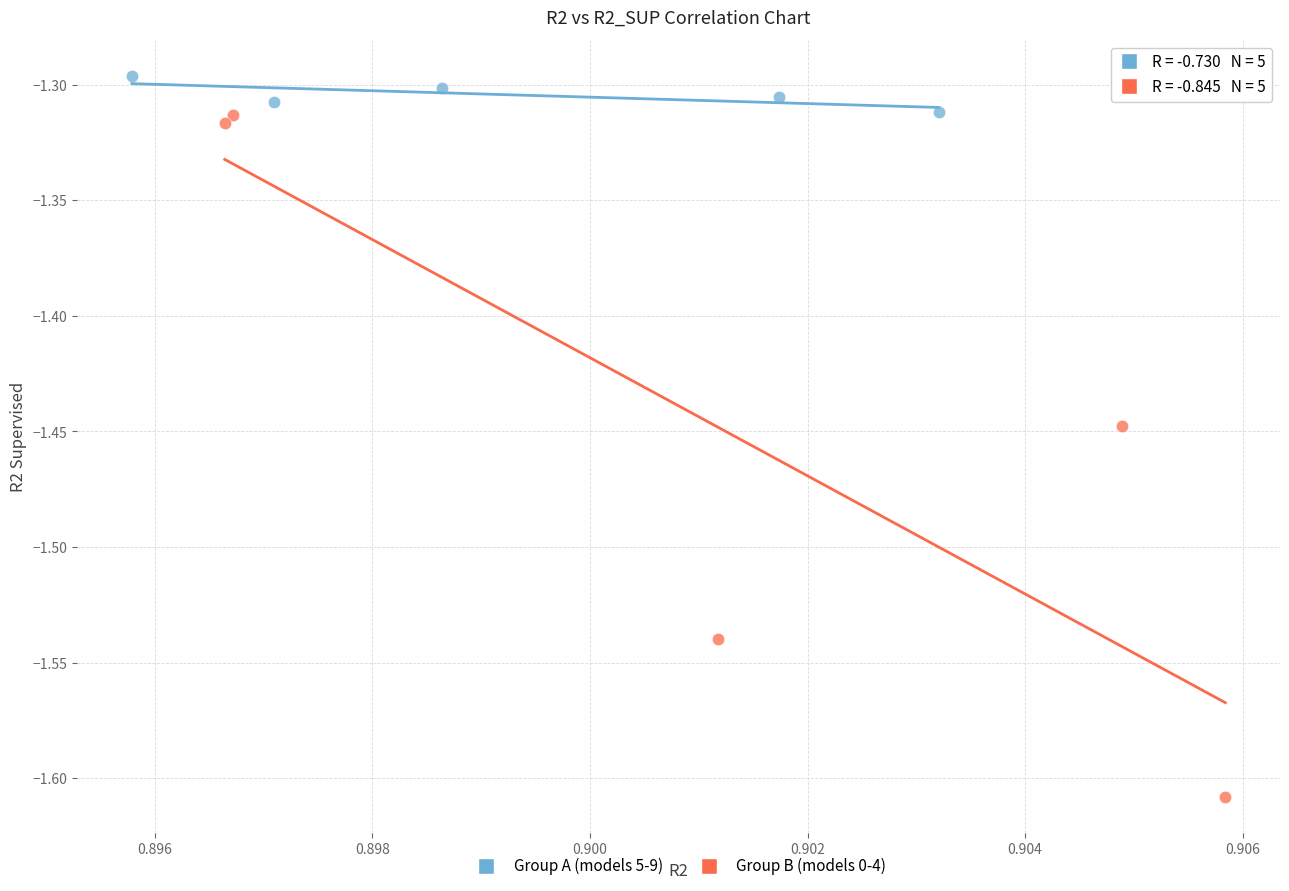

Which series contains the lowest Y value?

Group B (models 0-4)